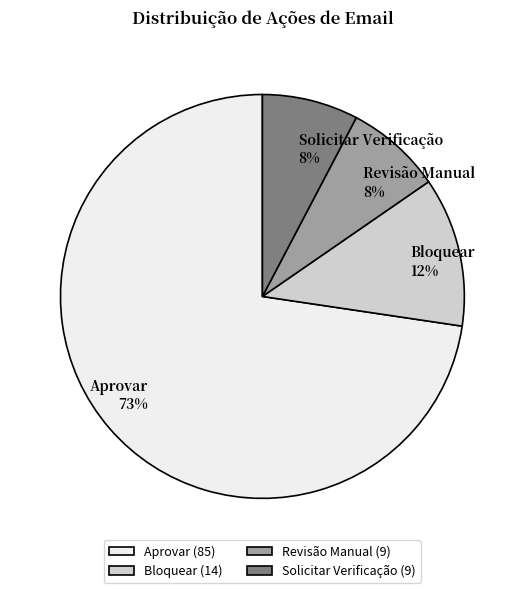

To the nearest percent, what is the combined percentage of Bloquear and Solicitar Verificação?

20%